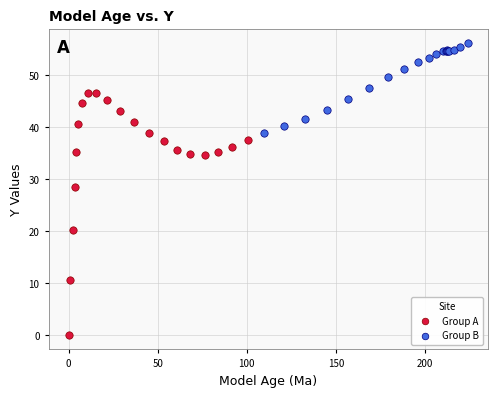

Which series reaches the maximum Y coordinate?

Group B